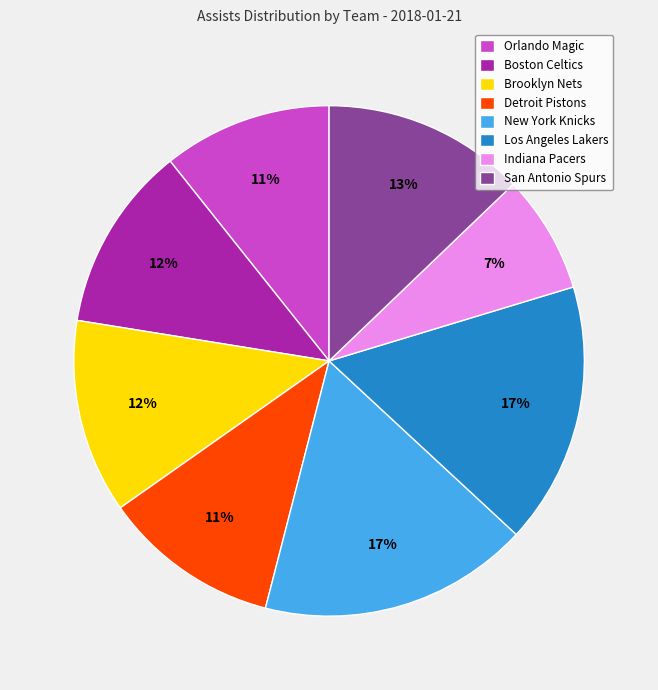

Is there a majority slice in this chart?

No